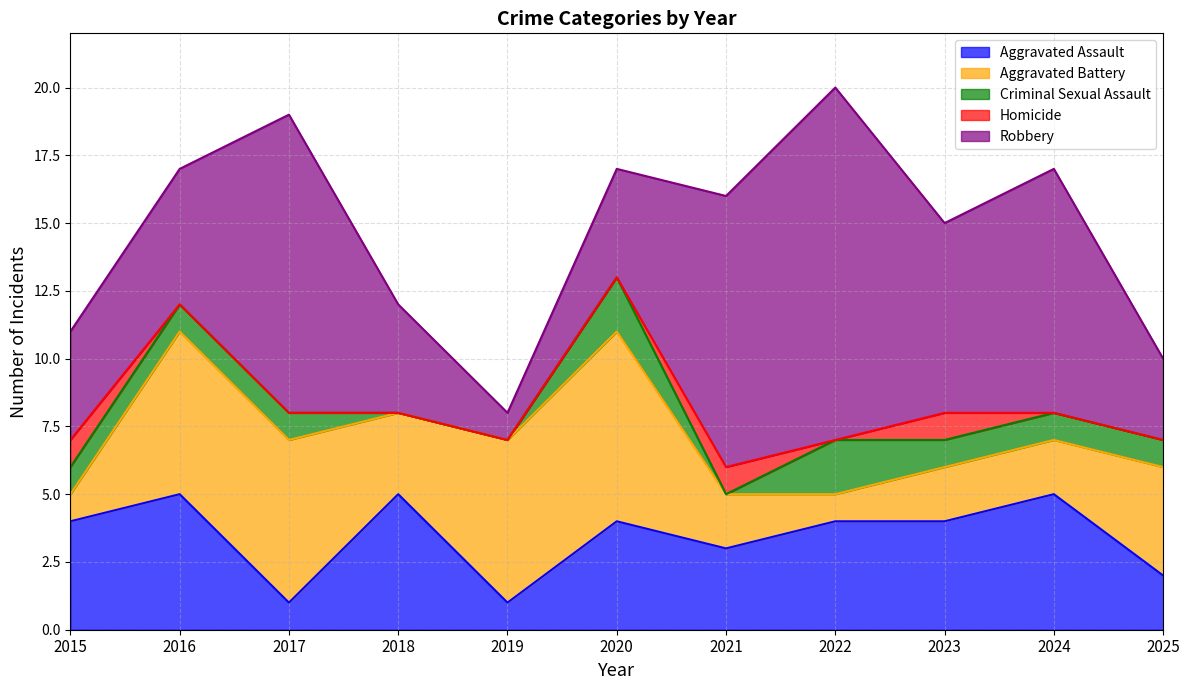

At how many categories does at least one series exceed 10?

2